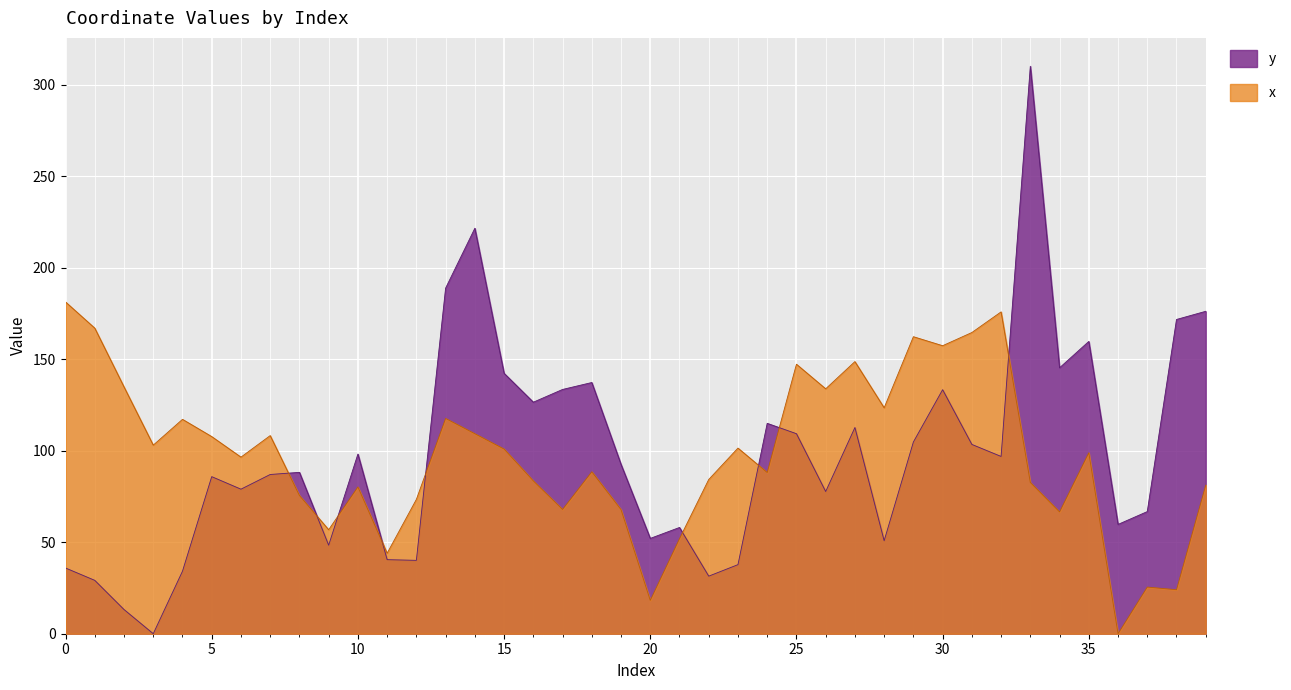

How many interior local valleys does the x series have?

13